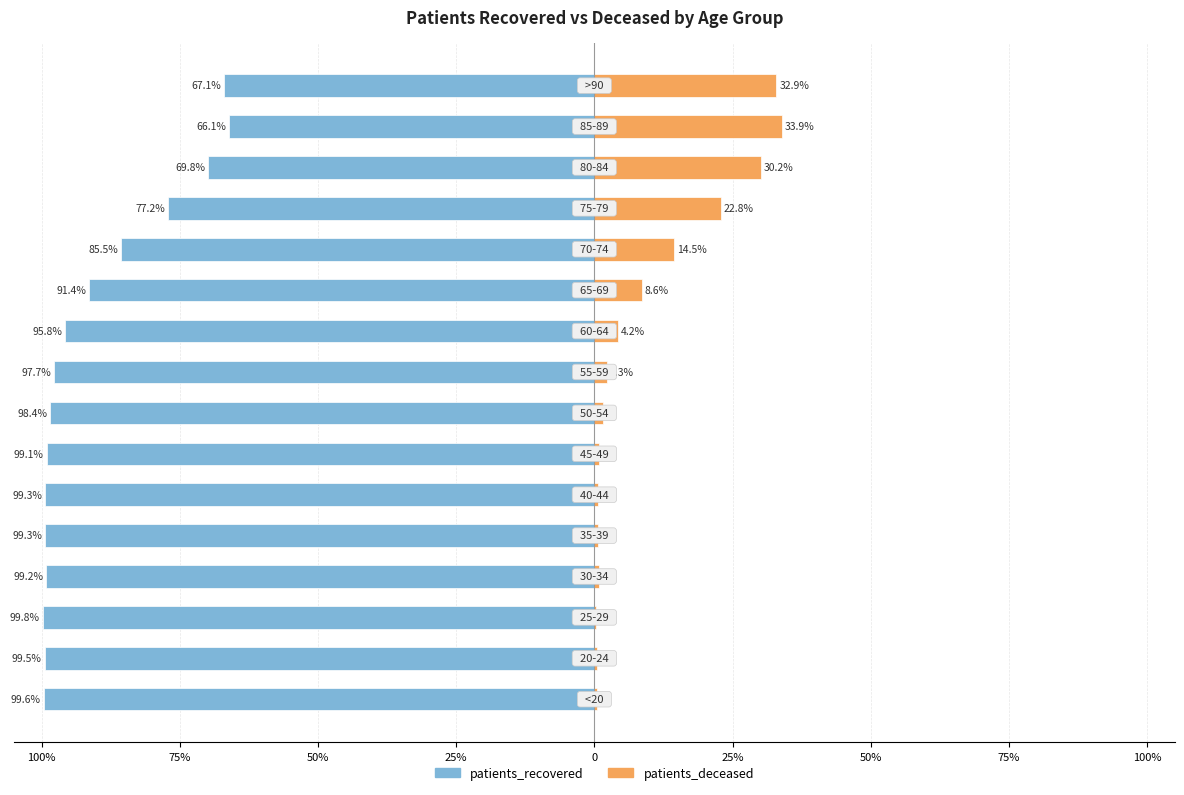

Is it true that patients_deceased equals 0.4 at 50%?

False